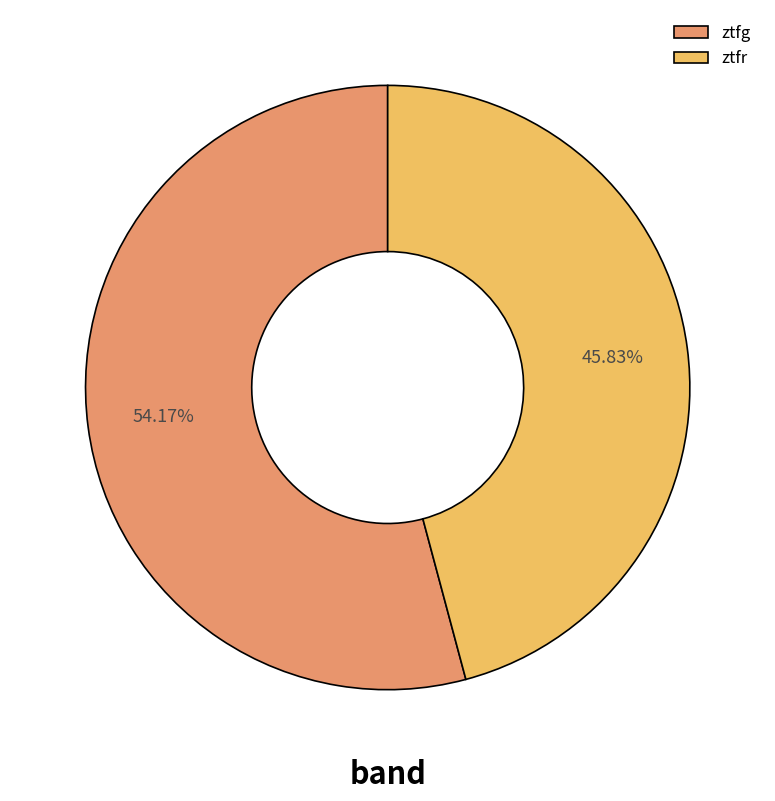

To the nearest percent, what is the difference between the ztfg and ztfr slice percentages?

8%